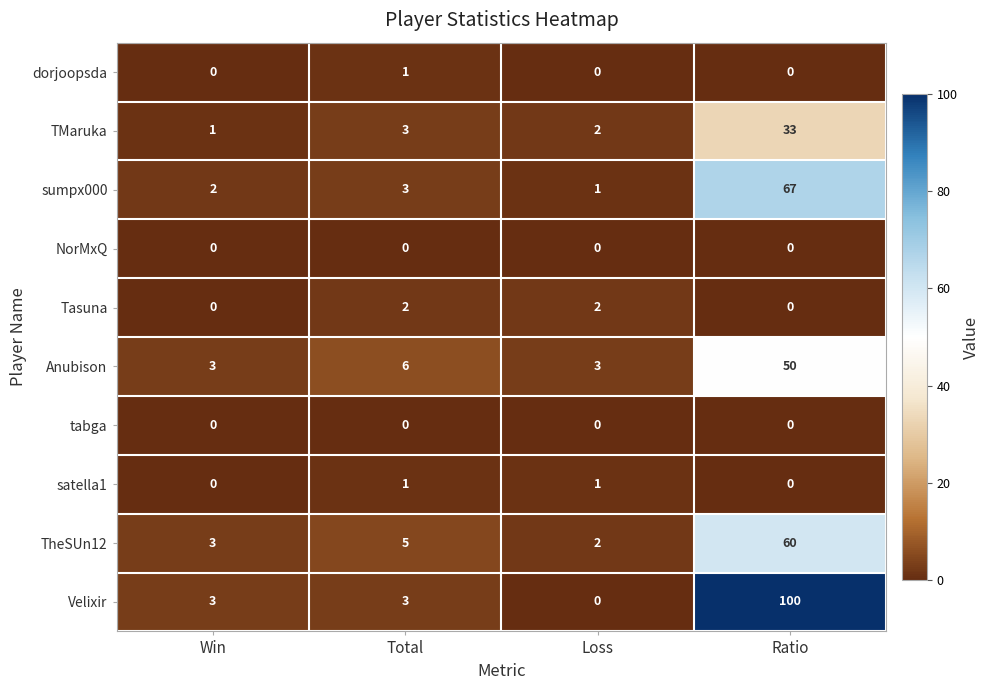

What is the highest value of the TheSUn12 series?

60